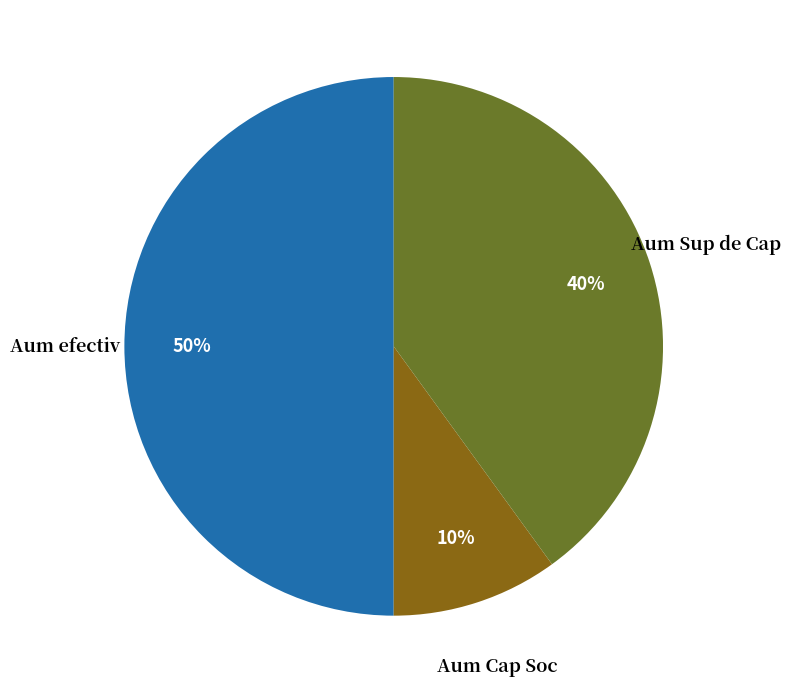

True or false: Aum efectiv accounts for 60% of the total.

False